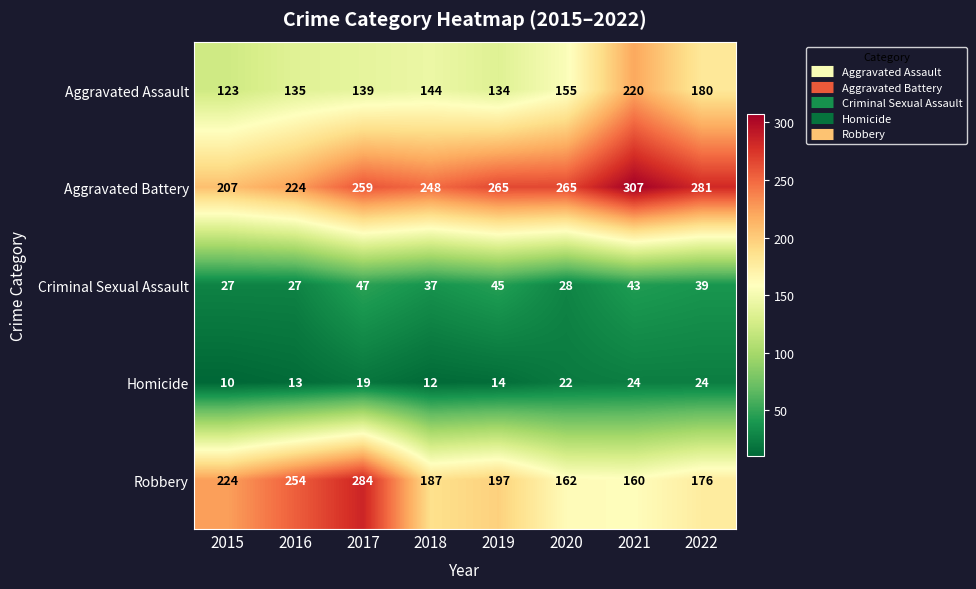

Count the number of categories in the chart.

8